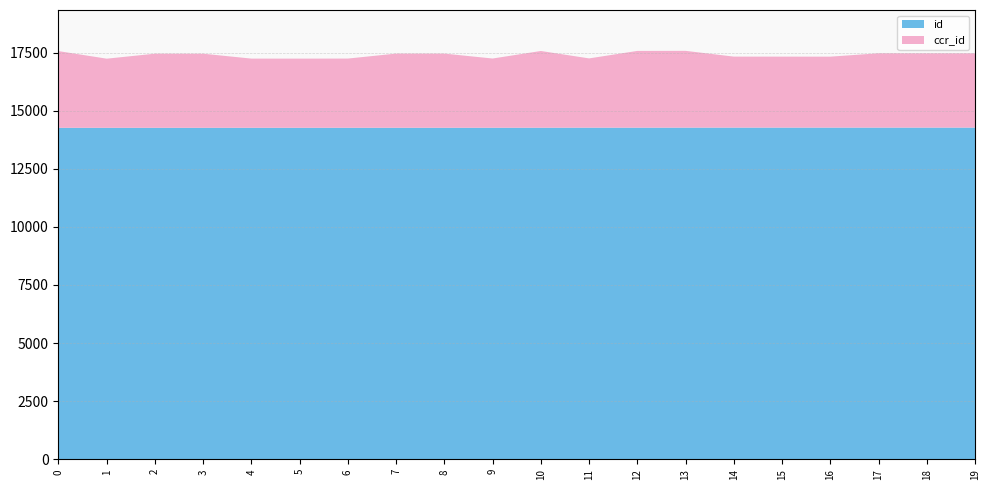

Reading left to right, transcribe all the data shown in this chart.

ccr_id: 0=3300	1=2974	2=3189	3=3188	4=2976	5=2975	6=2977	7=3191	8=3190	9=2978	10=3301	11=2979	12=3302	13=3303	14=3054	15=3053	16=3052	17=3197	18=3196	19=3195
id: 0=14261	1=14261	2=14261	3=14261	4=14262	5=14262	6=14263	7=14263	8=14263	9=14264	10=14265	11=14268	12=14267	13=14269	14=14270	15=14270	16=14270	17=14270	18=14270	19=14270